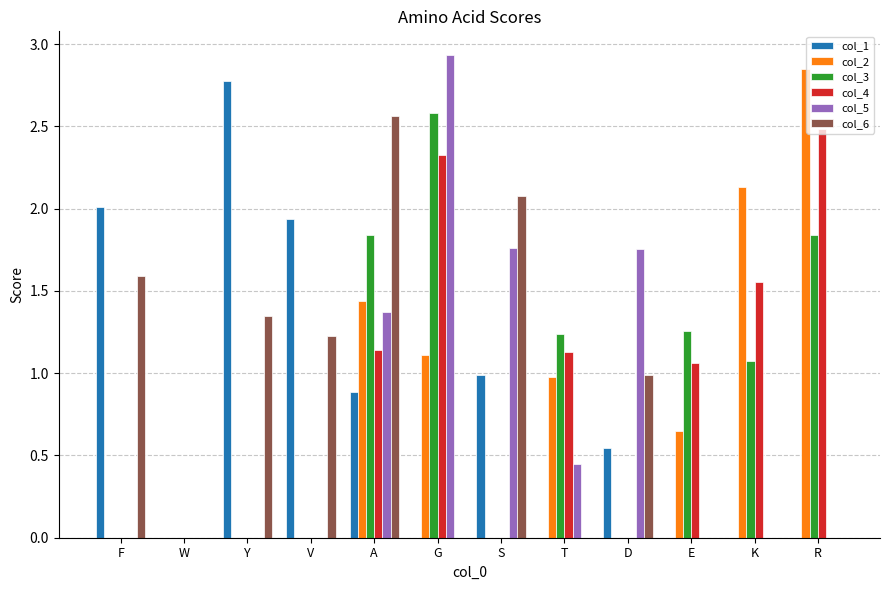

The value of col_3 at T is 0.6. True or false?

False